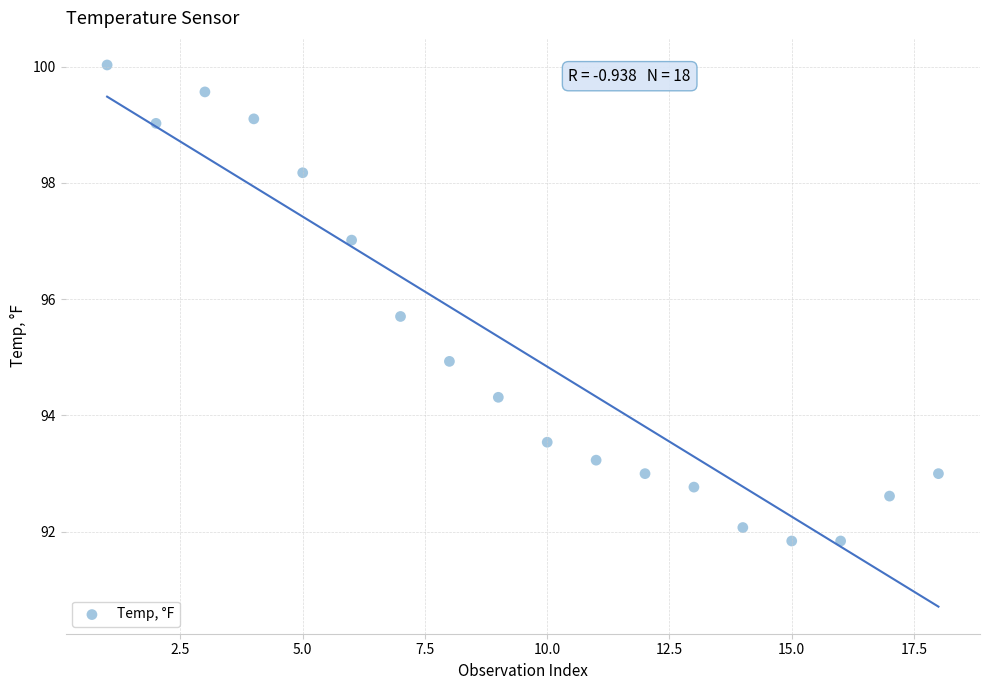

What is the range of Y values (max minus min)?

8.2